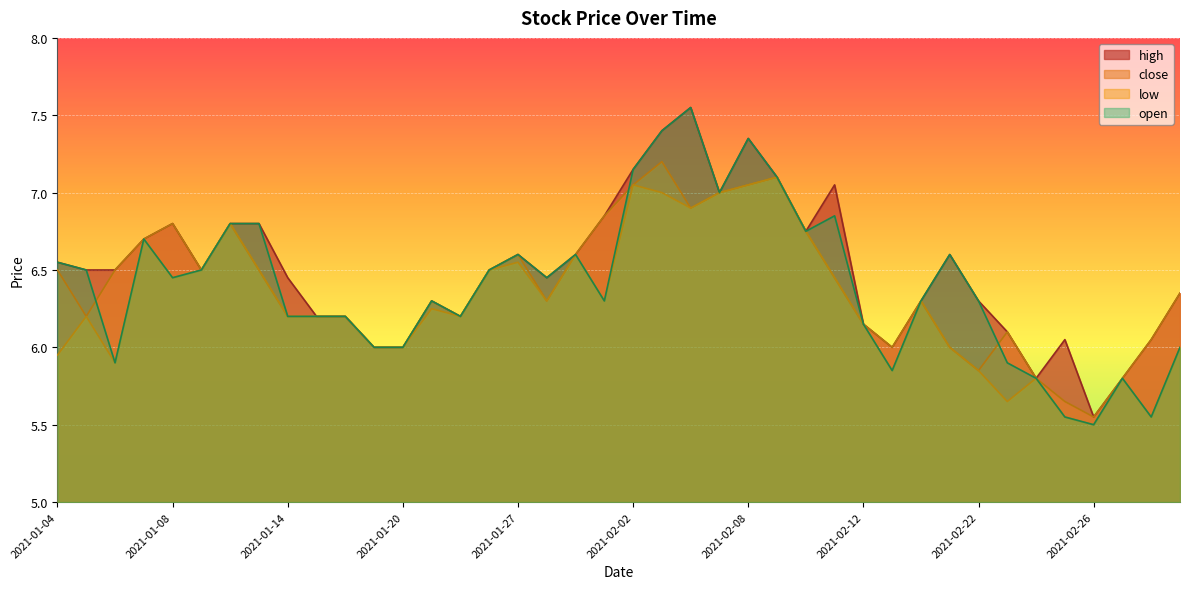

Where does the high series first go above 6?

2021-01-04